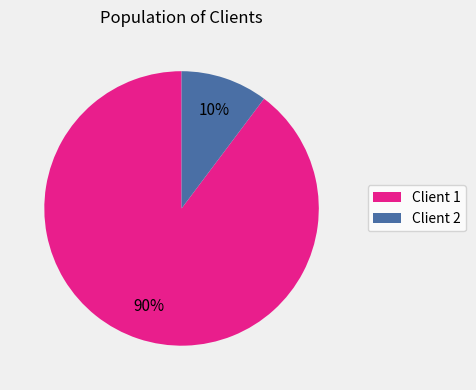

To the nearest percent, what is the average slice percentage?

50%